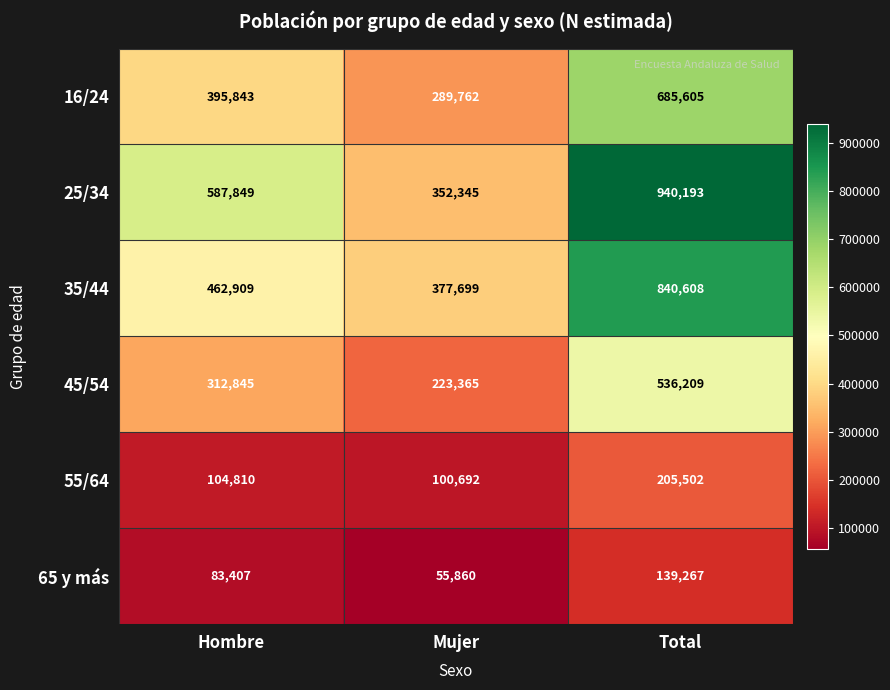

What is the approximate value of 16/24 at Hombre, to the nearest 10?

395840